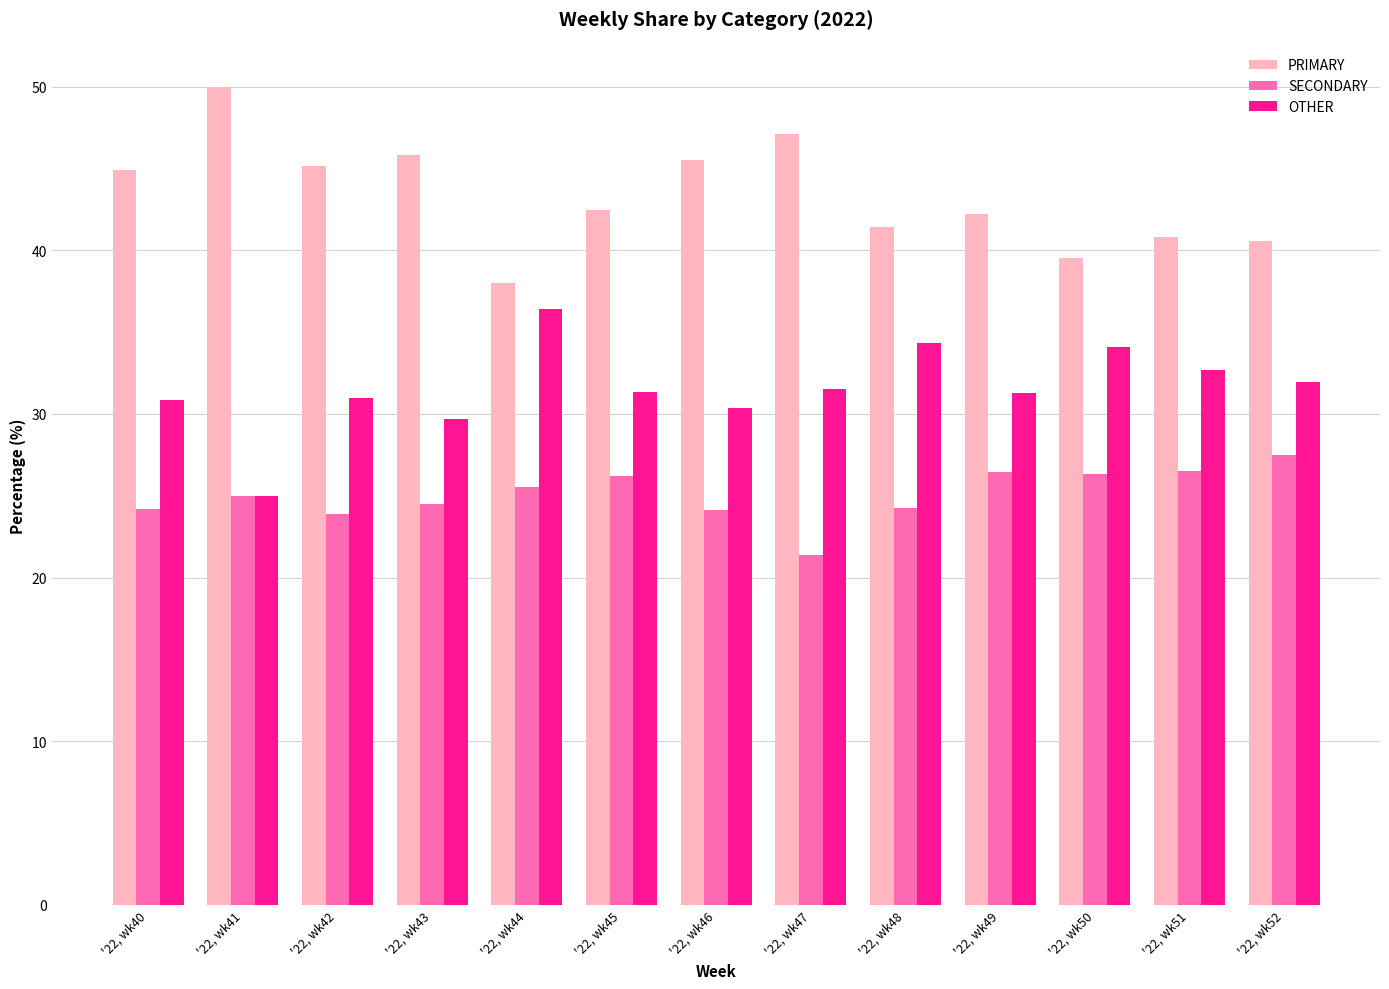

Is the value of OTHER at '22, wk40 greater than the value of SECONDARY at '22, wk52?

Yes